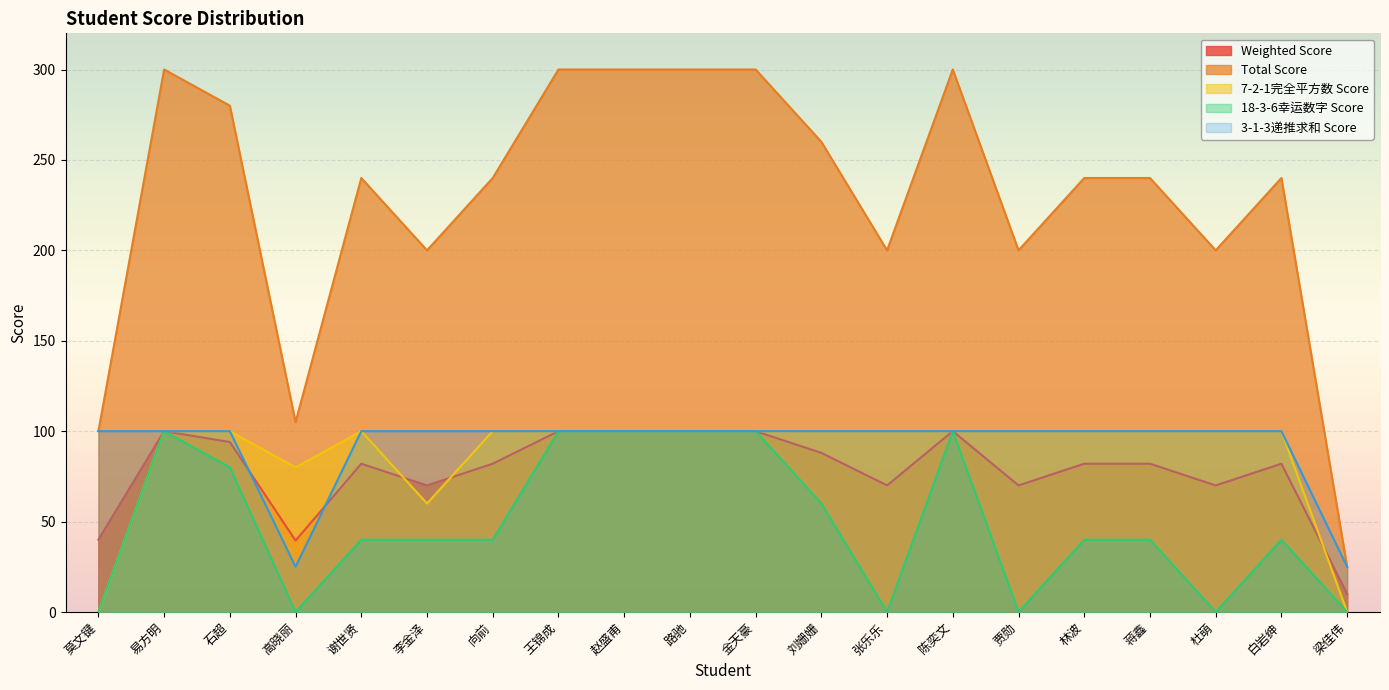

How many series are shown in this chart?

5